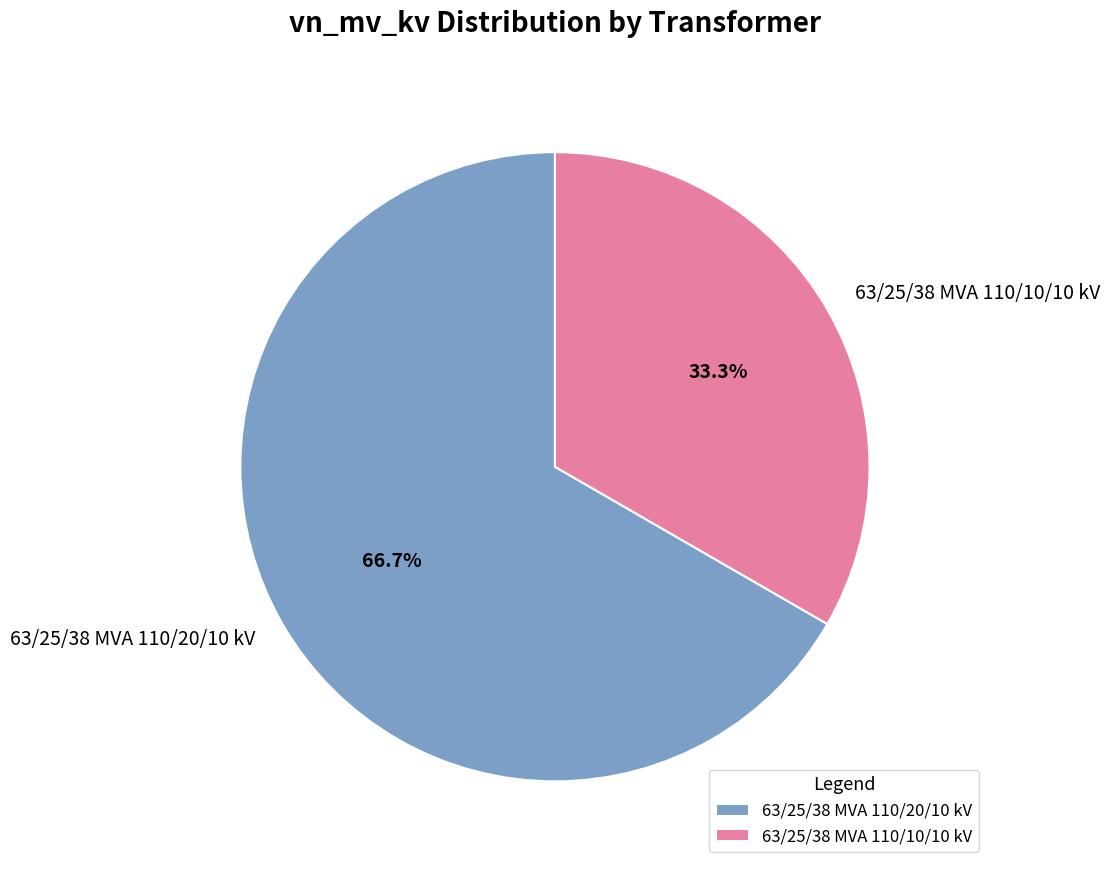

True or false: 63/25/38 MVA 110/10/10 kV accounts for 44% of the total.

False